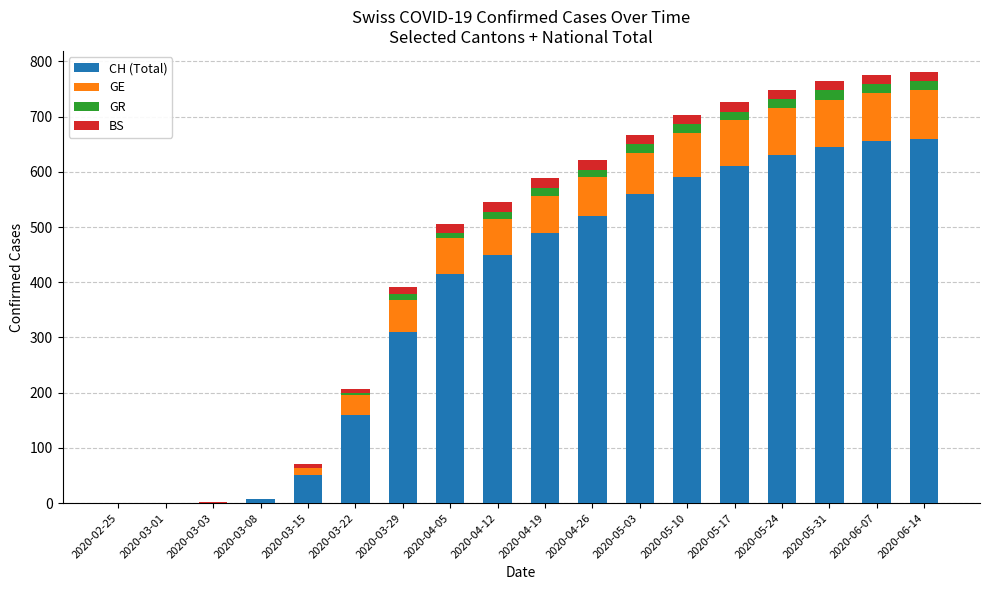

True or false: CH (Total) has a value of 520 at 2020-04-26.

True